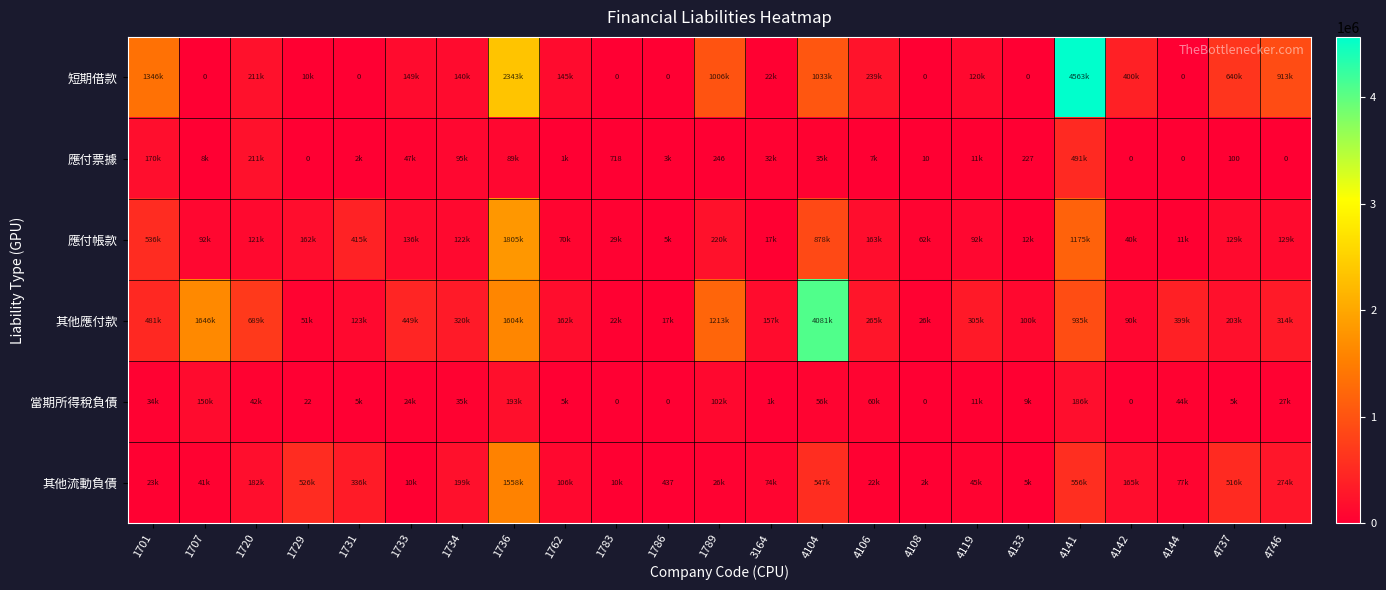

Which category has the lowest value across all series?

1707